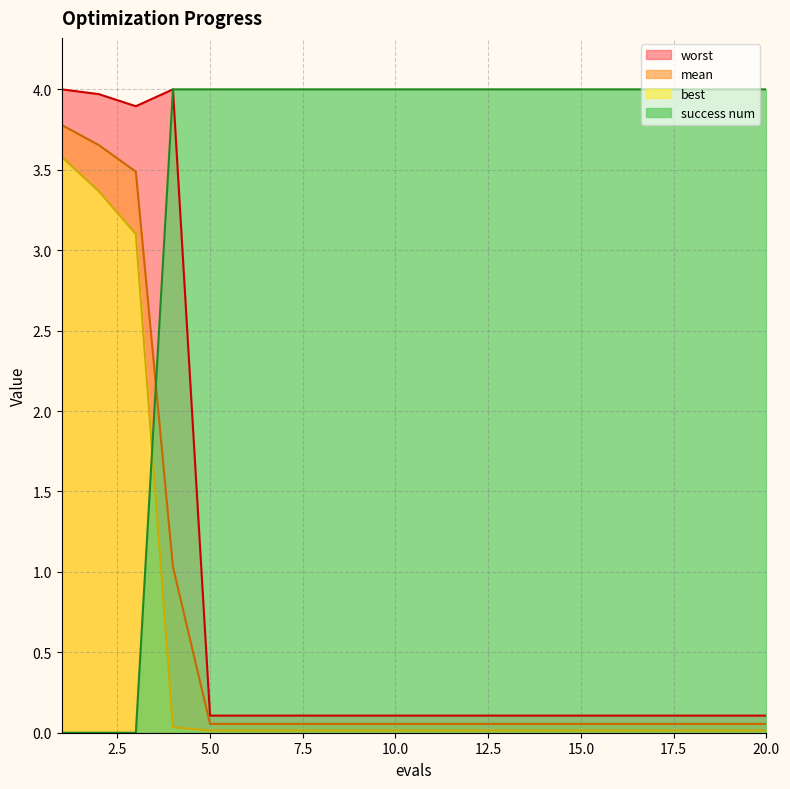

True or false: best and mean intersect in this chart.

False